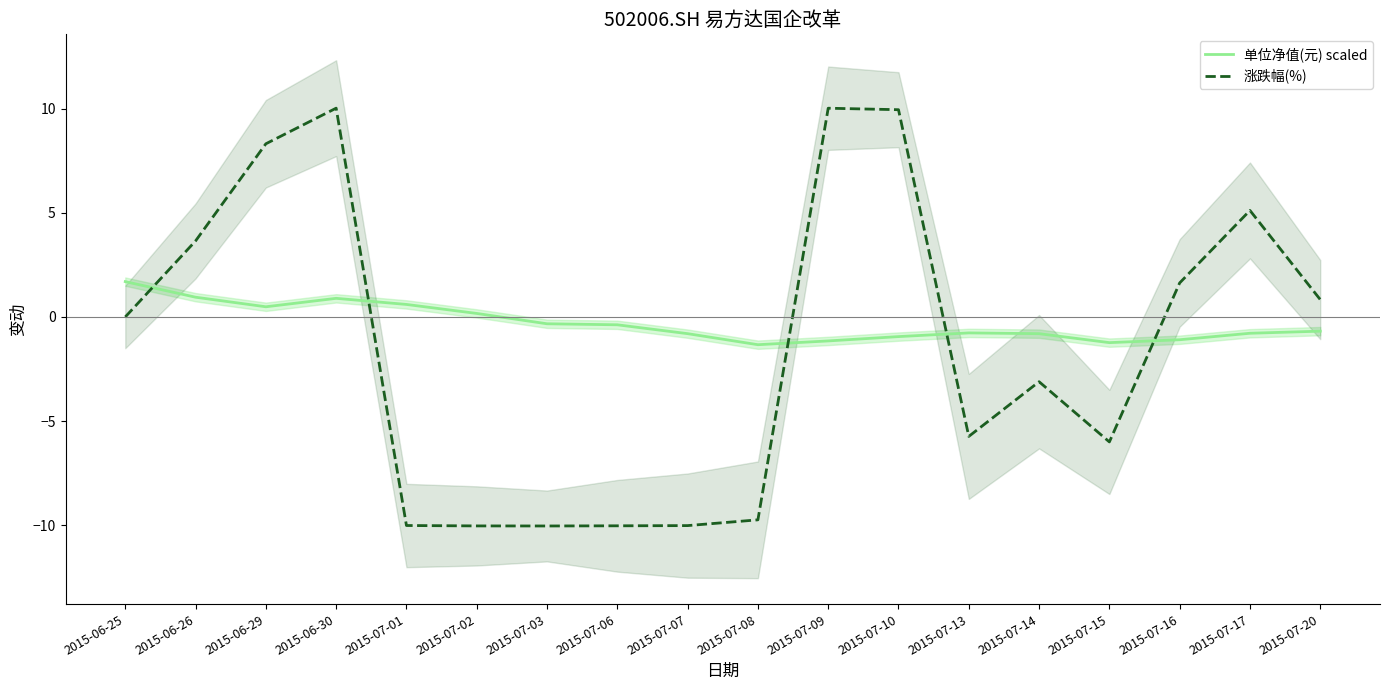

Reading left to right, what are all the values shown in this chart?

单位净值(元) scaled: 1.7	0.9	0.5	0.9	0.6	0.2	-0.3	-0.4	-0.8	-1.3	-1.2	-0.9	-0.8	-0.8	-1.2	-1.1	-0.8	-0.7
涨跌幅(%): 0.0	3.6	8.3	10.0	-10.0	-10.0	-10.0	-10.0	-10.0	-9.7	10.0	9.9	-5.7	-3.1	-6.0	1.6	5.1	0.8